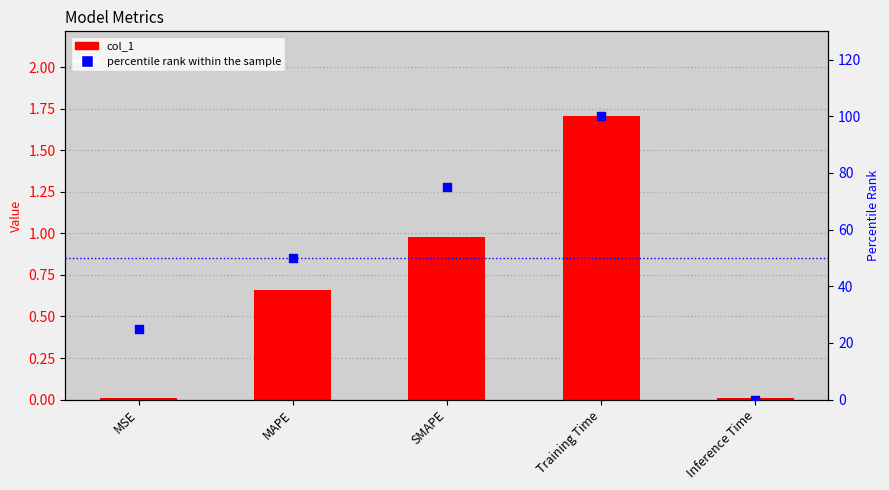

What is the total value across all series at MAPE?

50.7